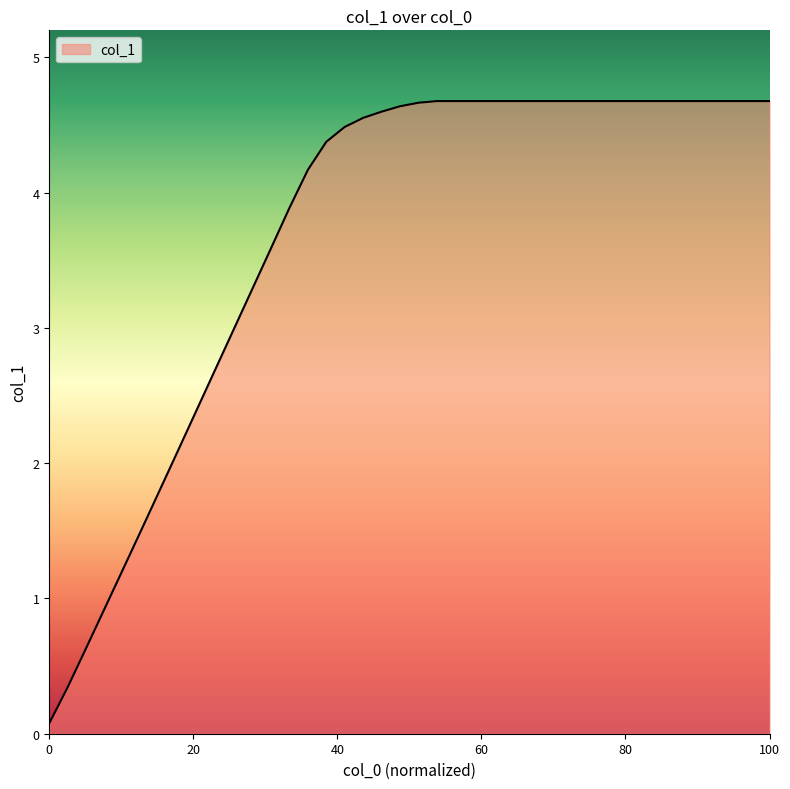

What is the difference between the maximum and minimum values?

4.6